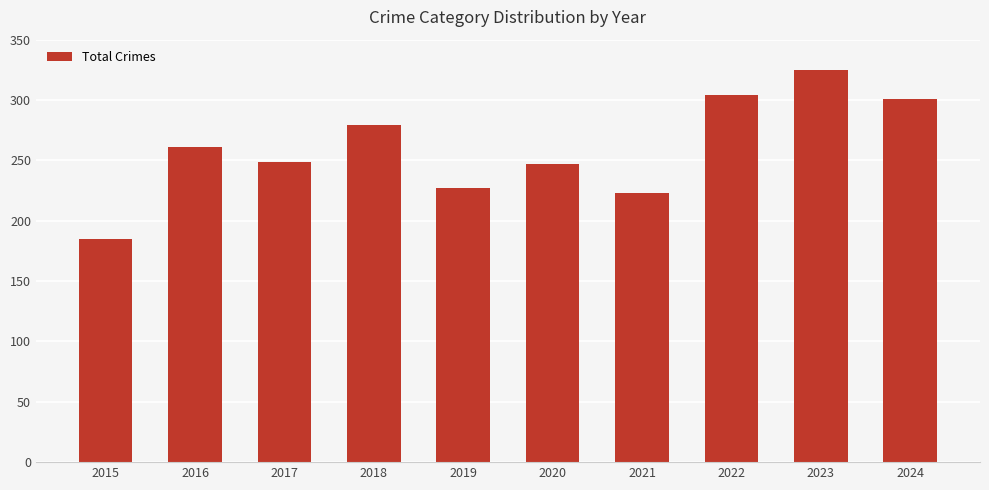

Which has a higher value, 2017 or 2019?

2017